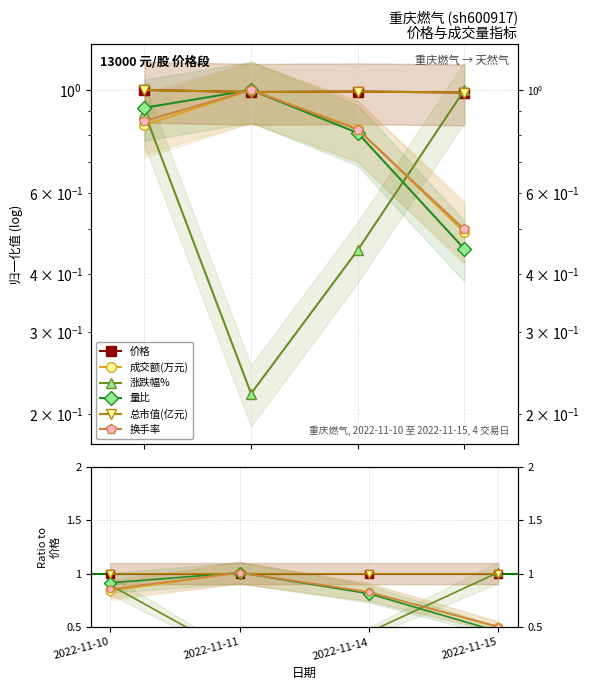

What are all the series names shown in the legend?

价格, 成交额(万元), 涨跌幅%, 量比, 总市值(亿元), 换手率